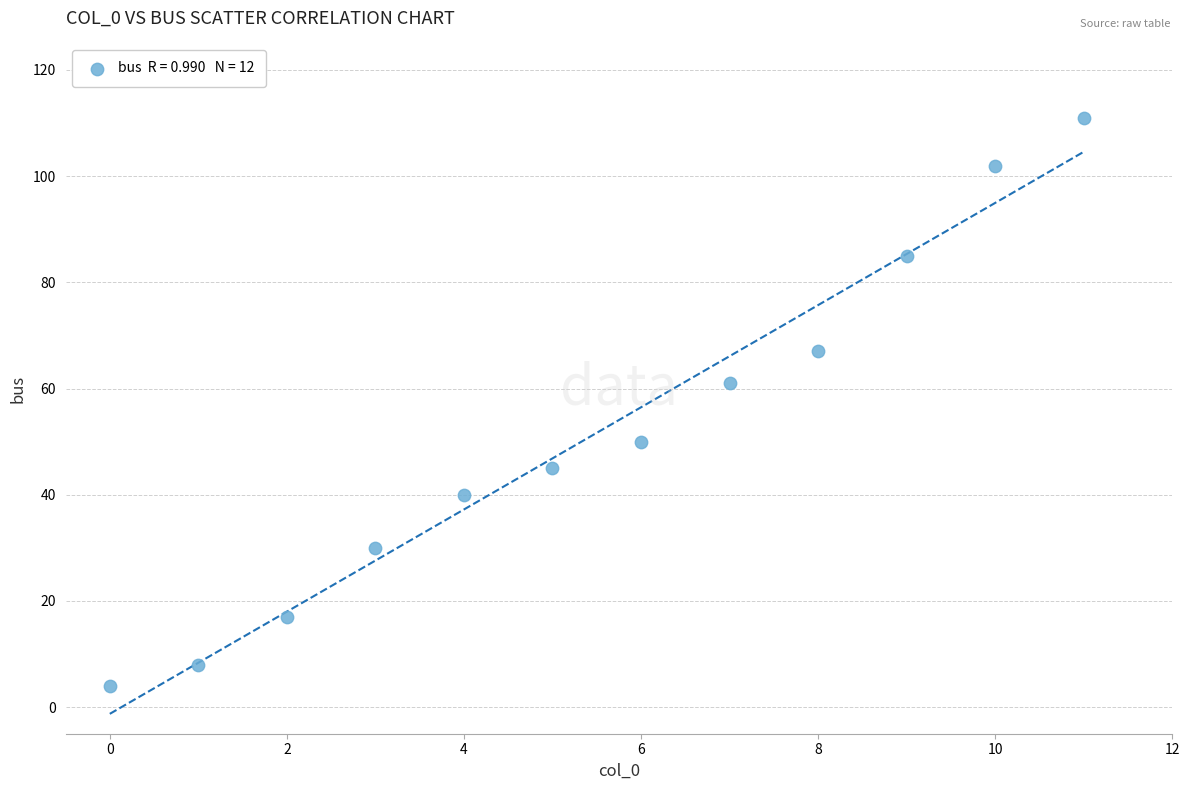

What Y value in the scatter plot is closest to 57?

61